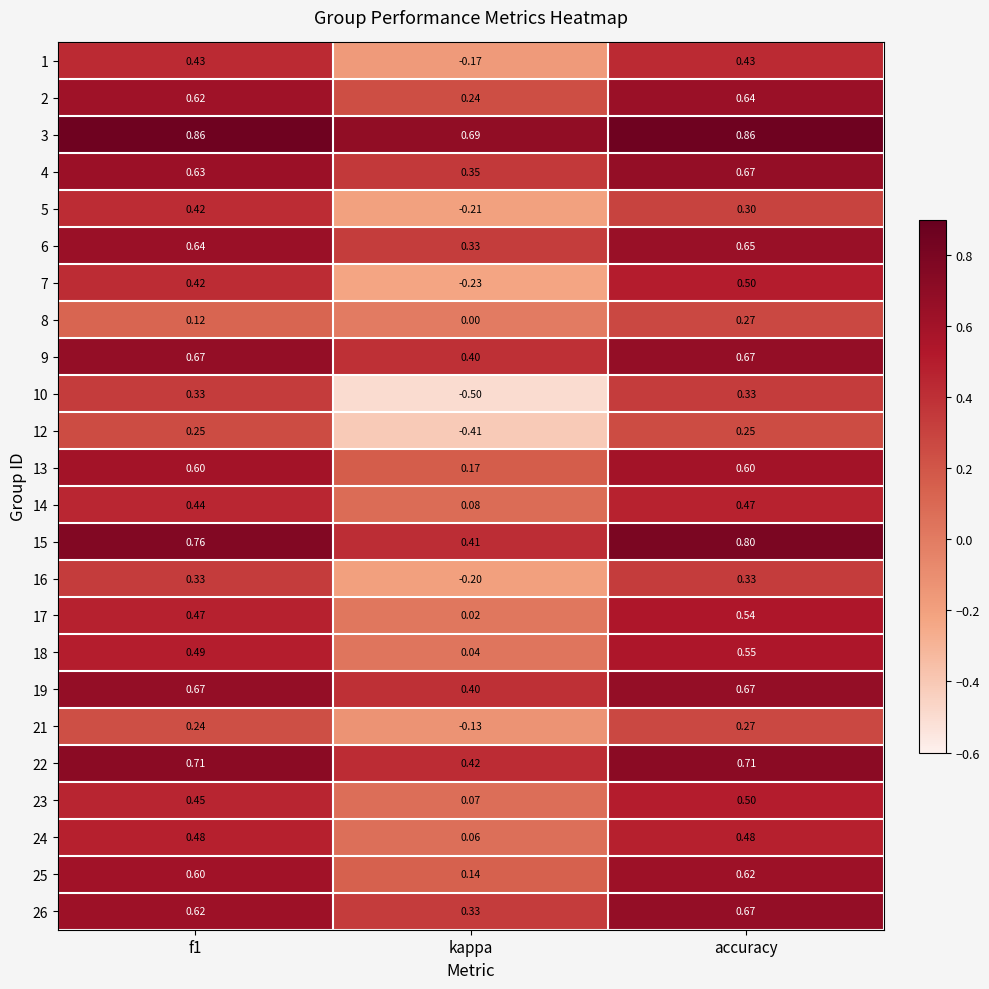

At which category does the chart reach its minimum across all series?

kappa